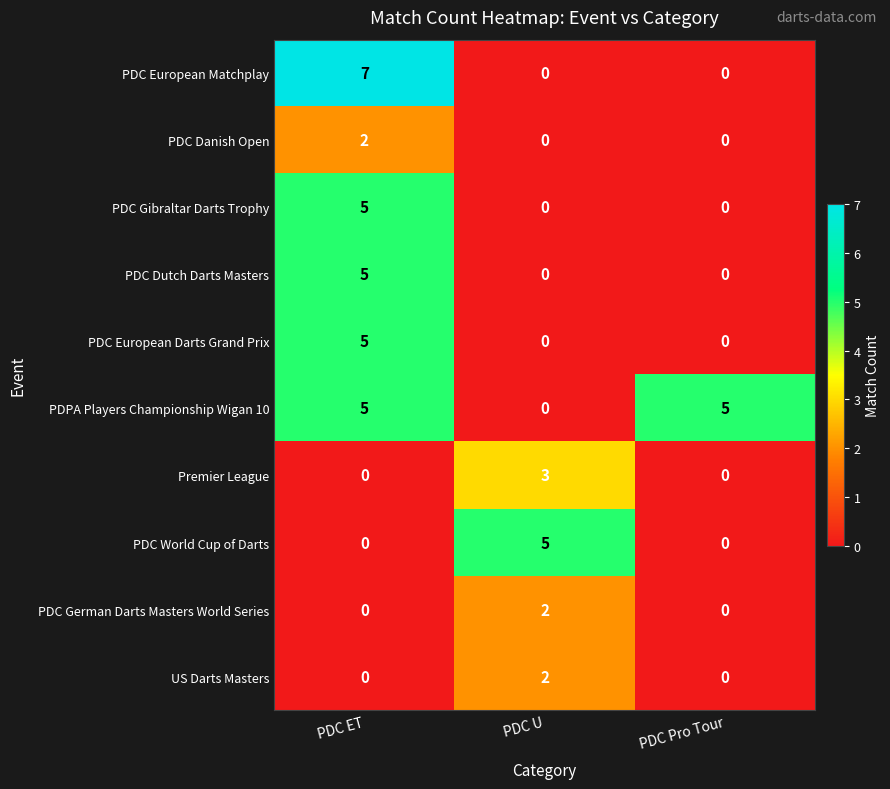

Is it true that PDC Dutch Darts Masters equals 0 at PDC U?

True